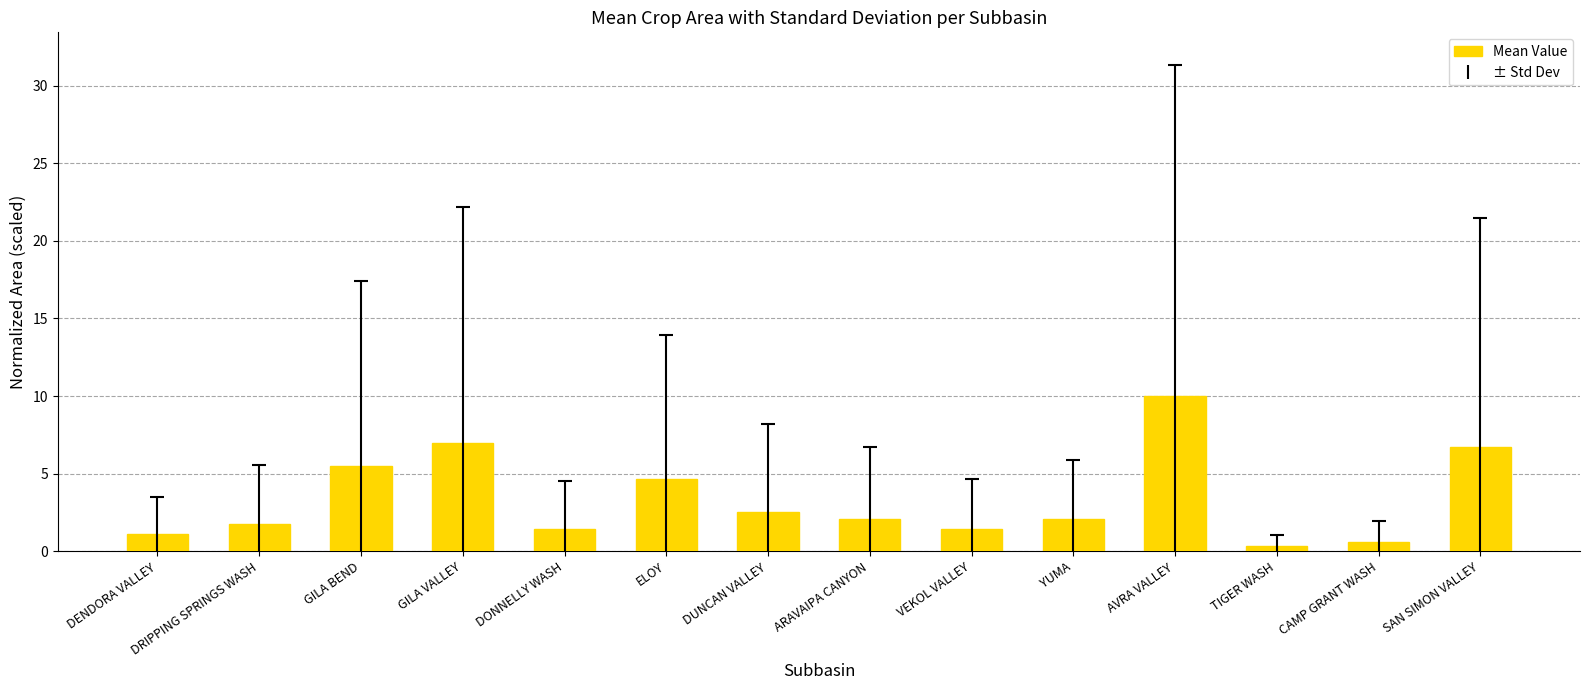

How many distinct data groups are displayed?

1